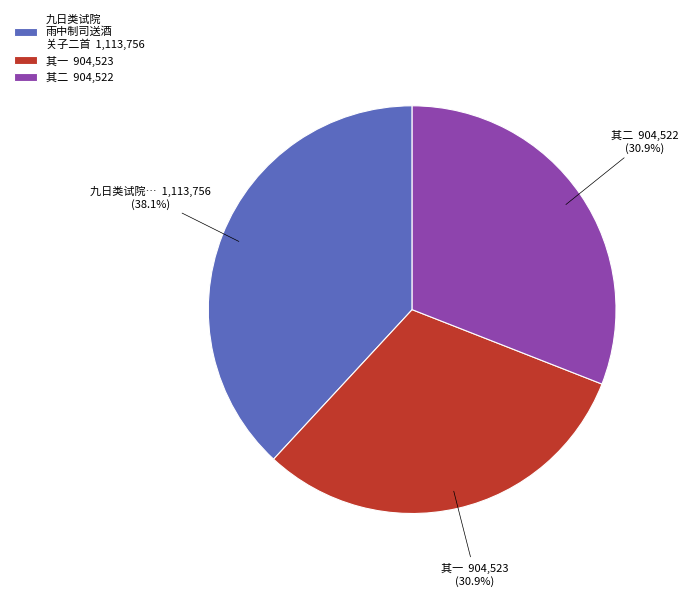

Does 其二 904,522 account for over 50% of the chart?

No